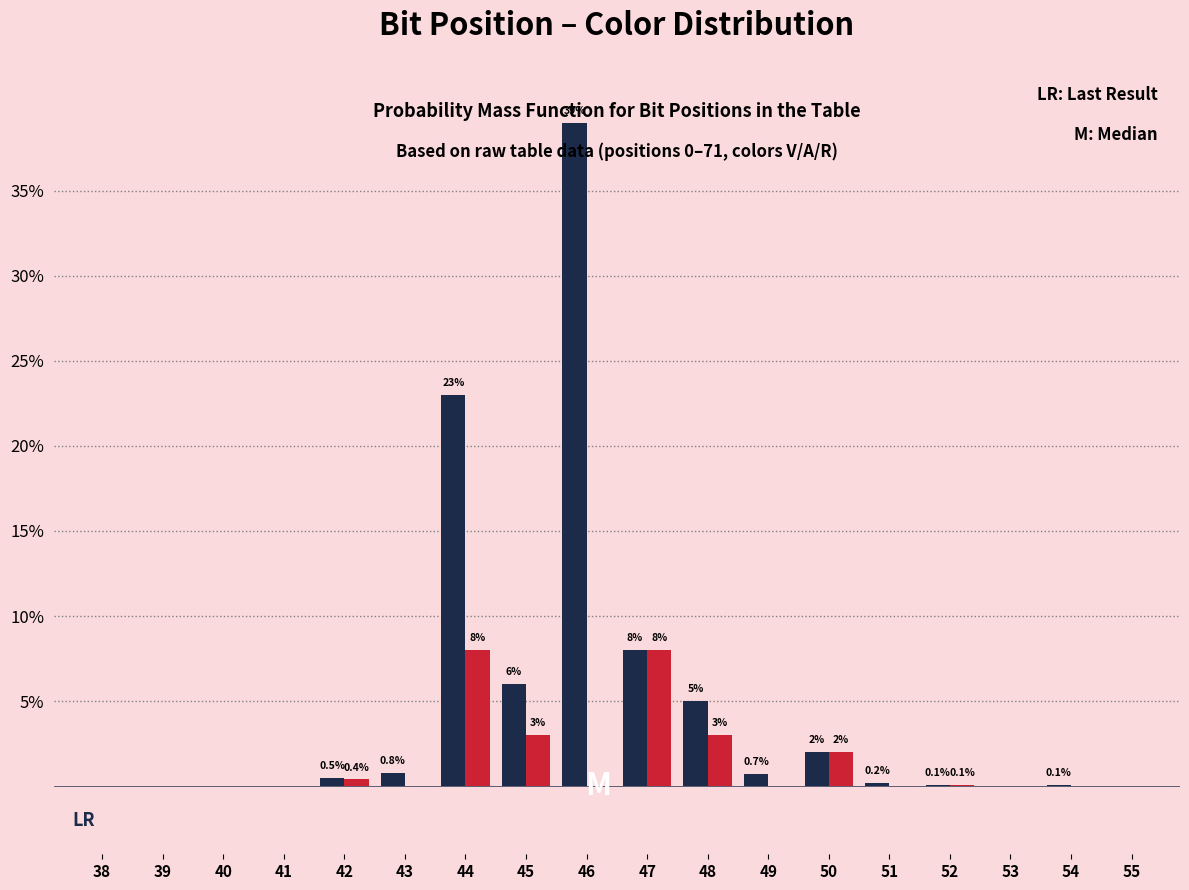

Which label corresponds to the largest value in the chart?

46